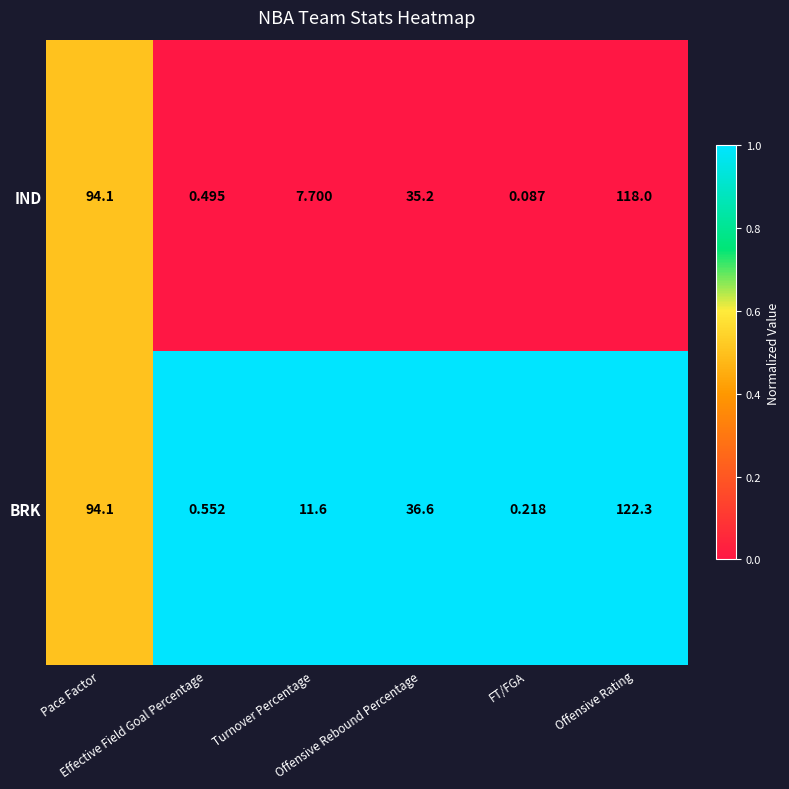

Rank the series by their maximum value, from highest to lowest.

BRK, IND